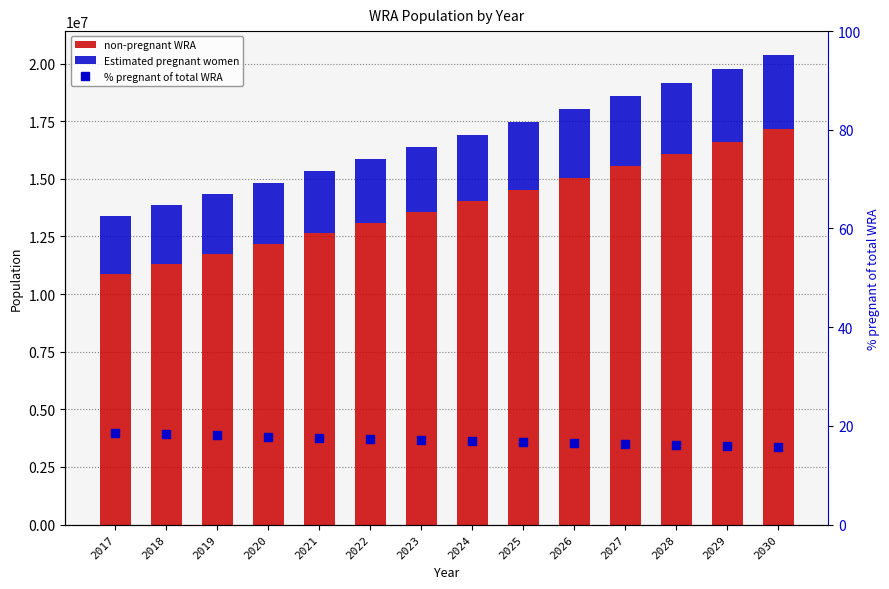

Which series has the largest range (max minus min)?

non-pregnant WRA